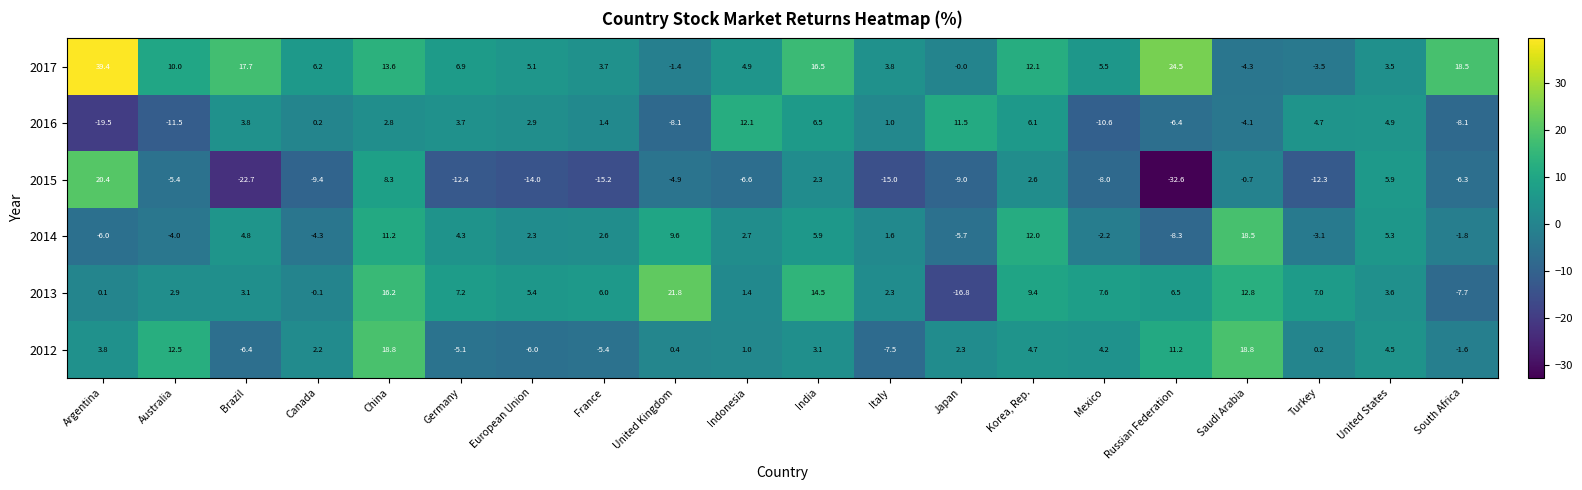

Which series has the largest total across all categories?

2017